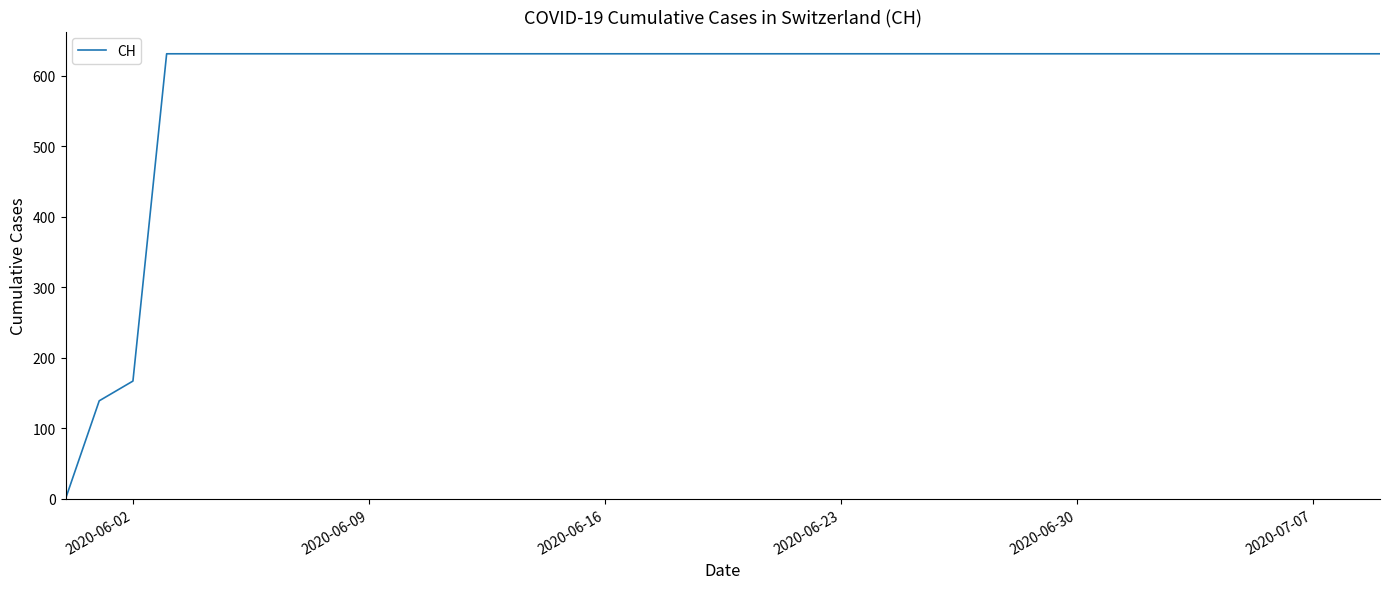

What is the difference between the maximum and minimum values?

631